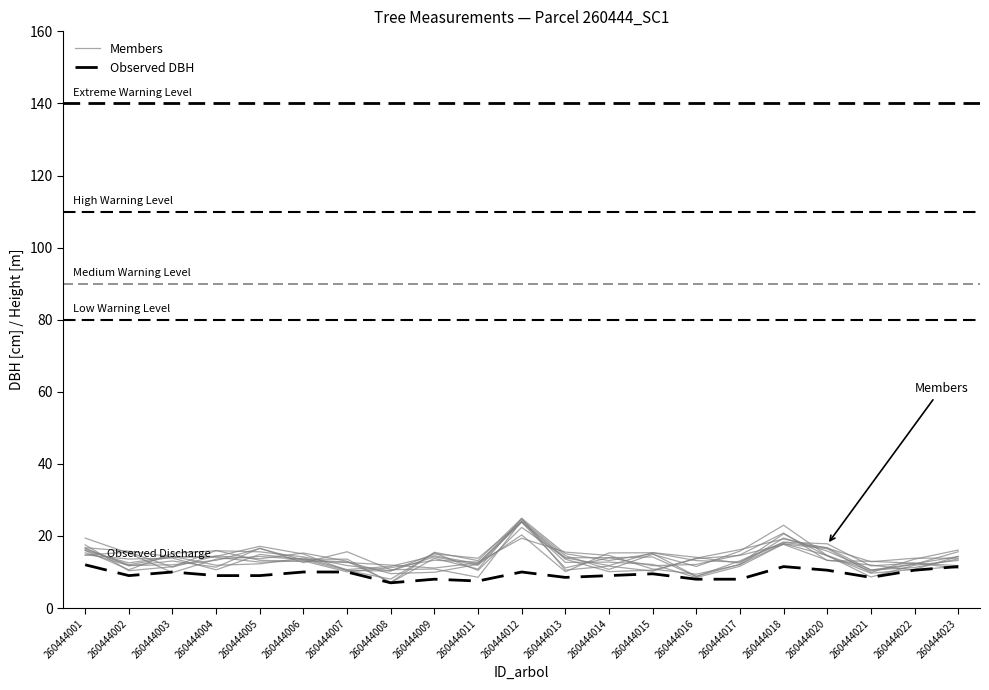

What is the value of the Members point at the 16th from the left?

12.1